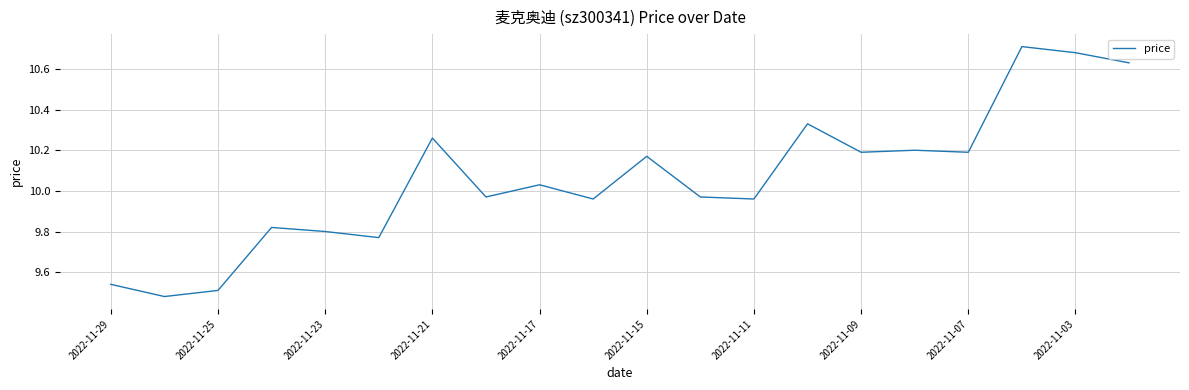

Is this an area chart (filled region under the line)?

No